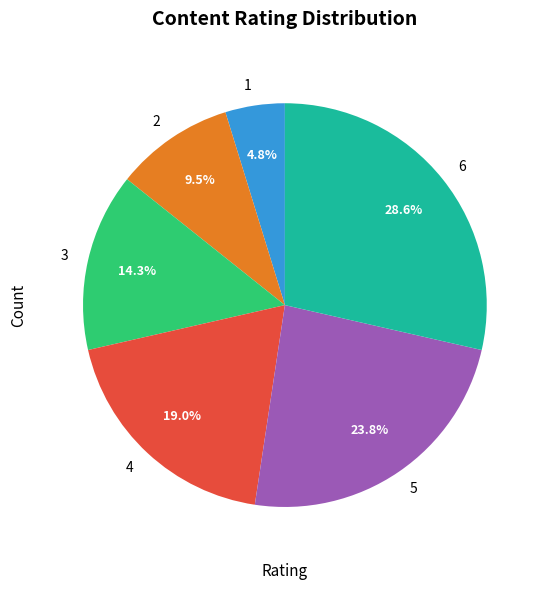

Rank the categories by value from lowest to highest.

1, 2, 3, 4, 5, 6